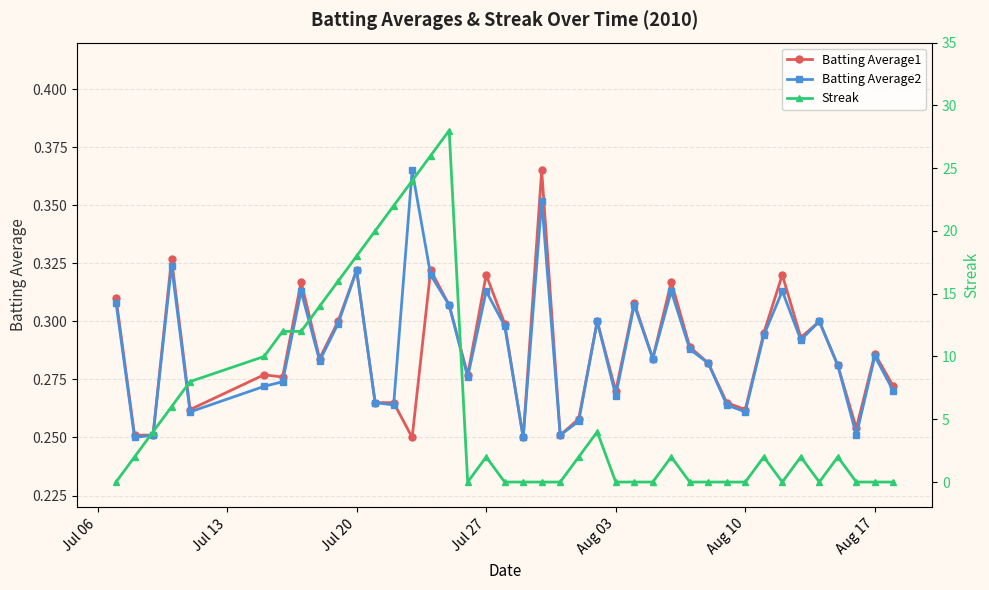

Count the Batting Average2 values in the range 0 to 1.

40